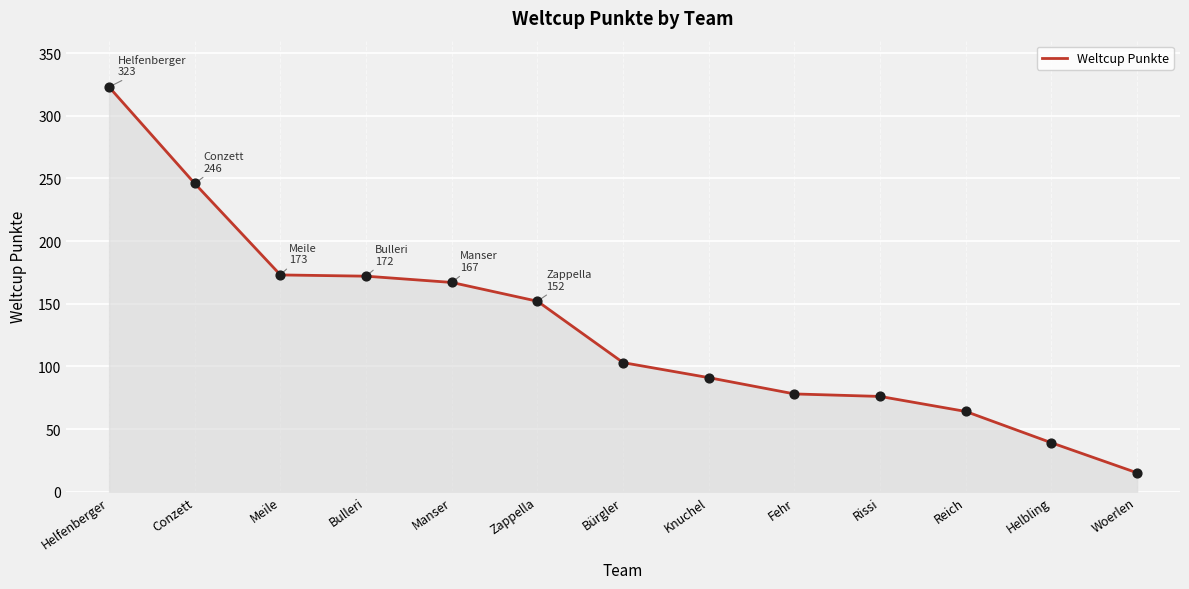

What is the change in value from Rissi to Woerlen?

-61